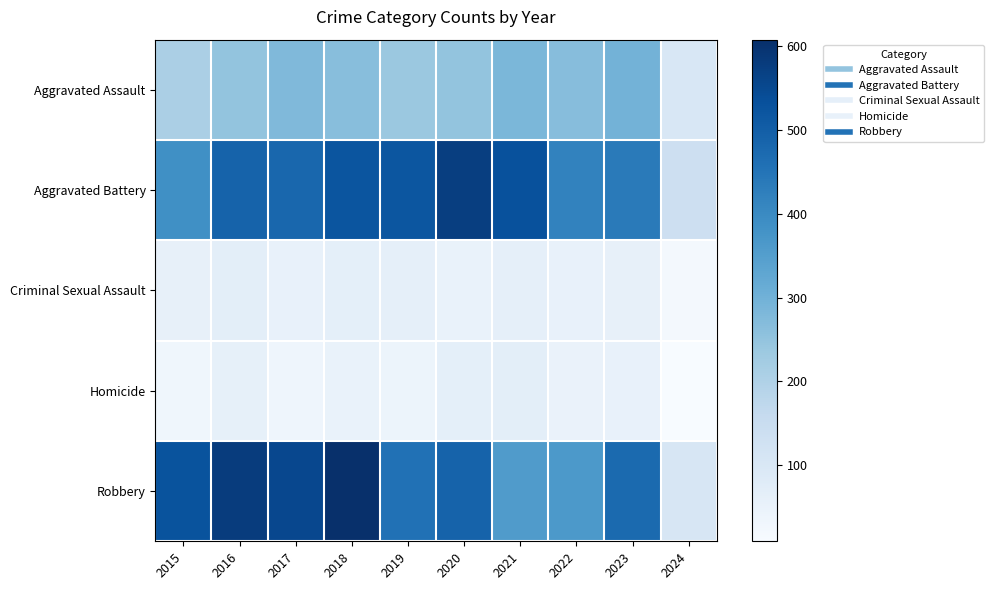

Which series has the largest range (max minus min)?

Robbery